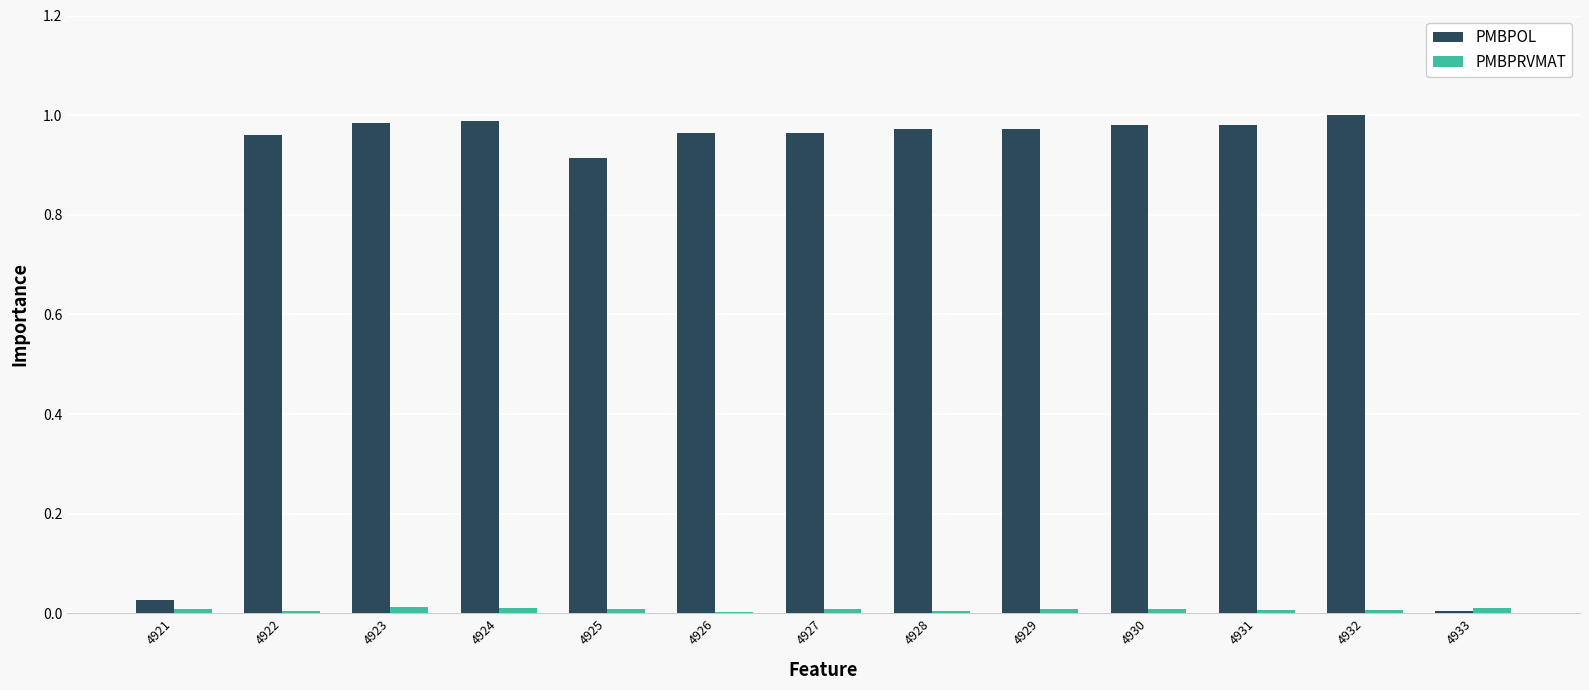

Is it true that PMBPRVMAT equals 0.0 at 4931?

True